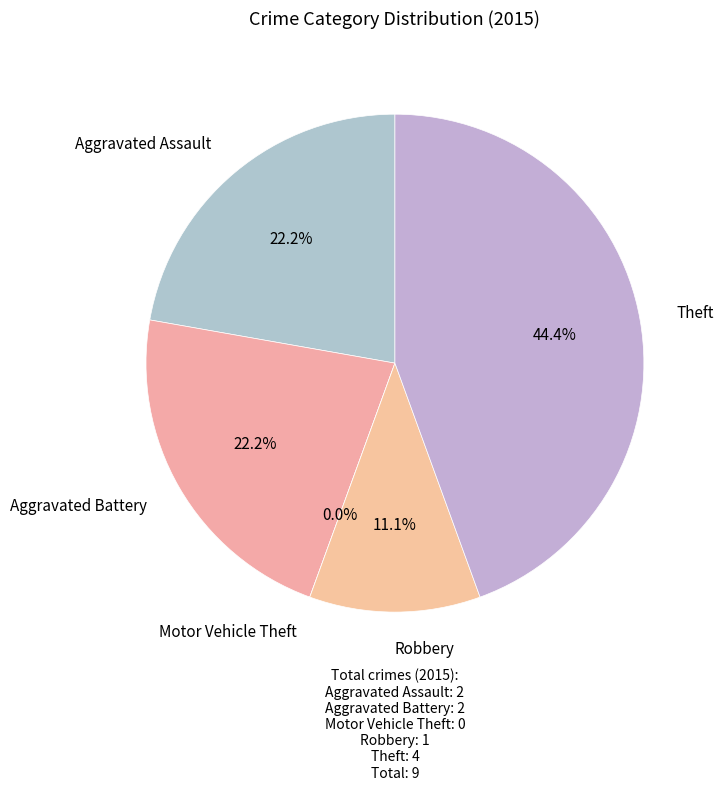

Count the number of slices in the pie.

5